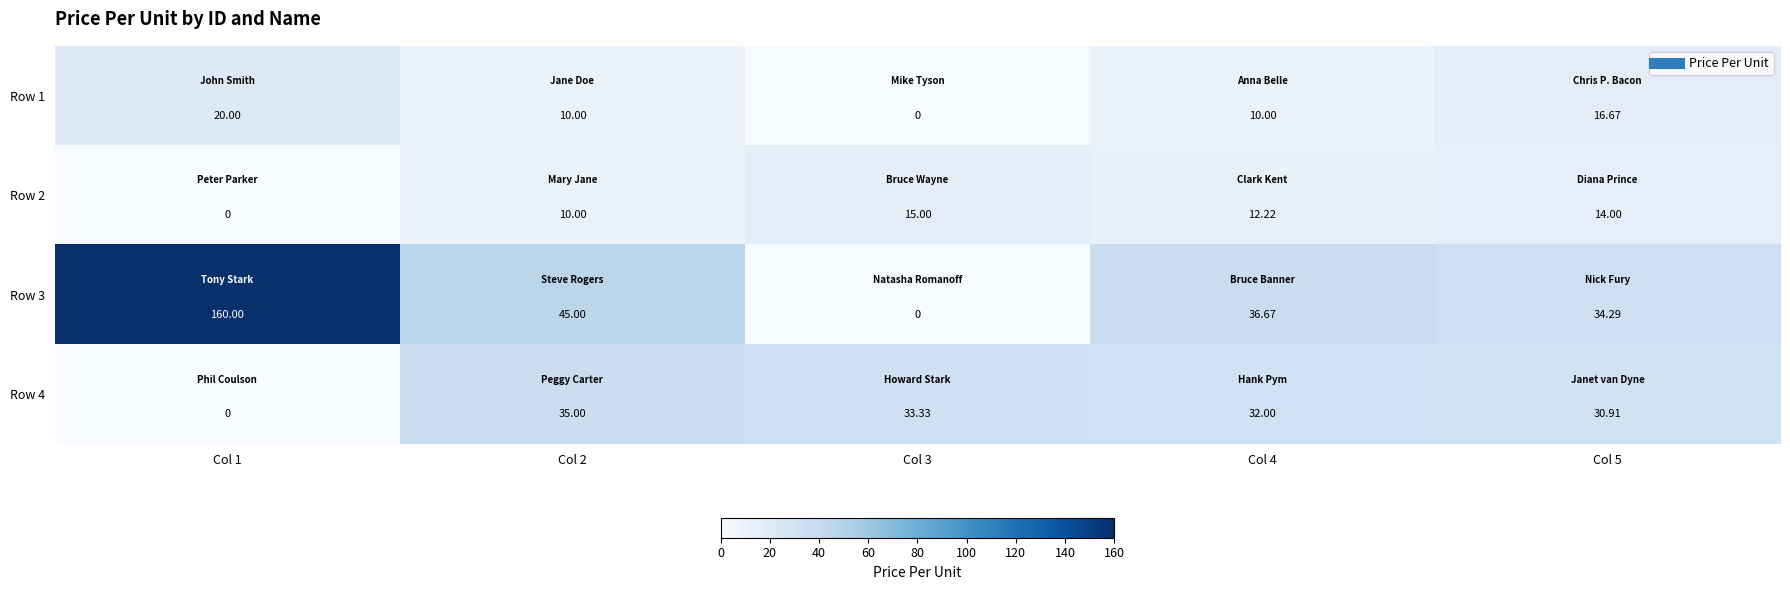

Is the value of Row 1 at Col 3 greater than the value of Row 2 at Col 3?

No